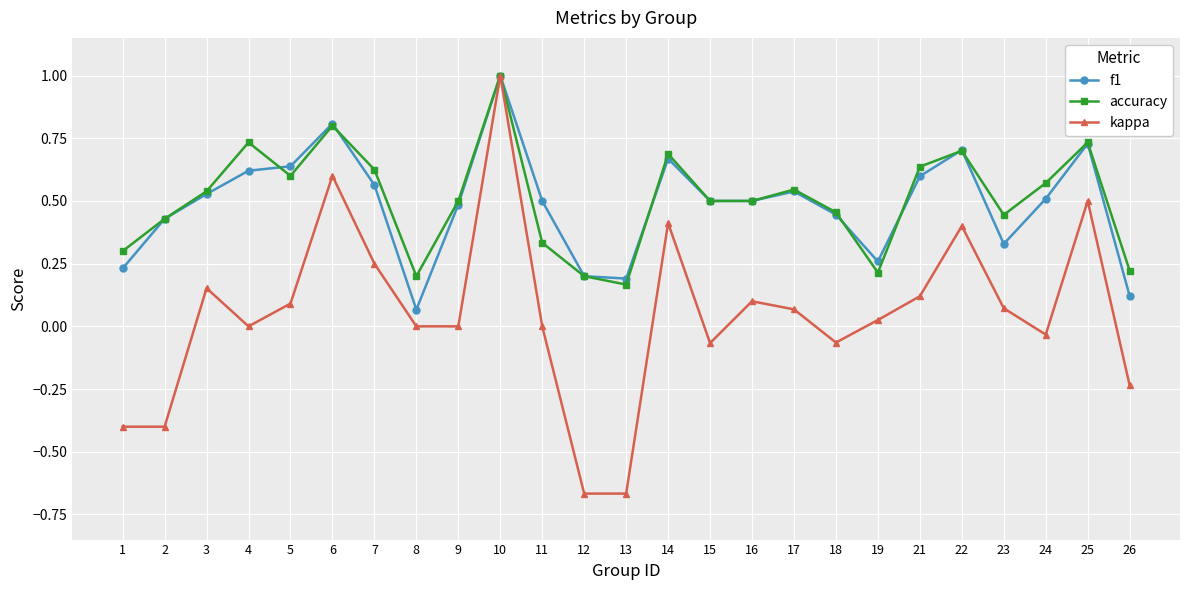

Count the number of categories in the chart.

25